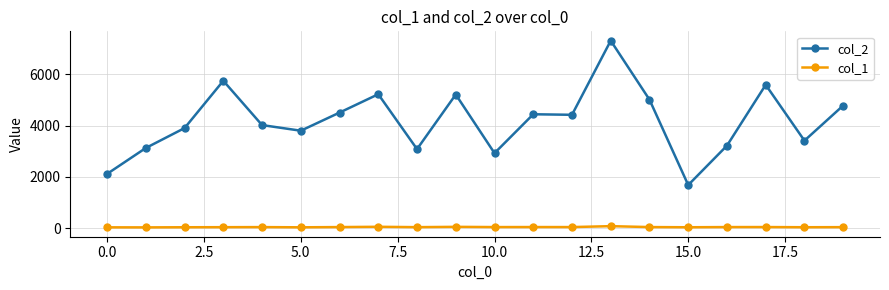

What is the difference between the maximum and minimum values in the col_2 series?

5642